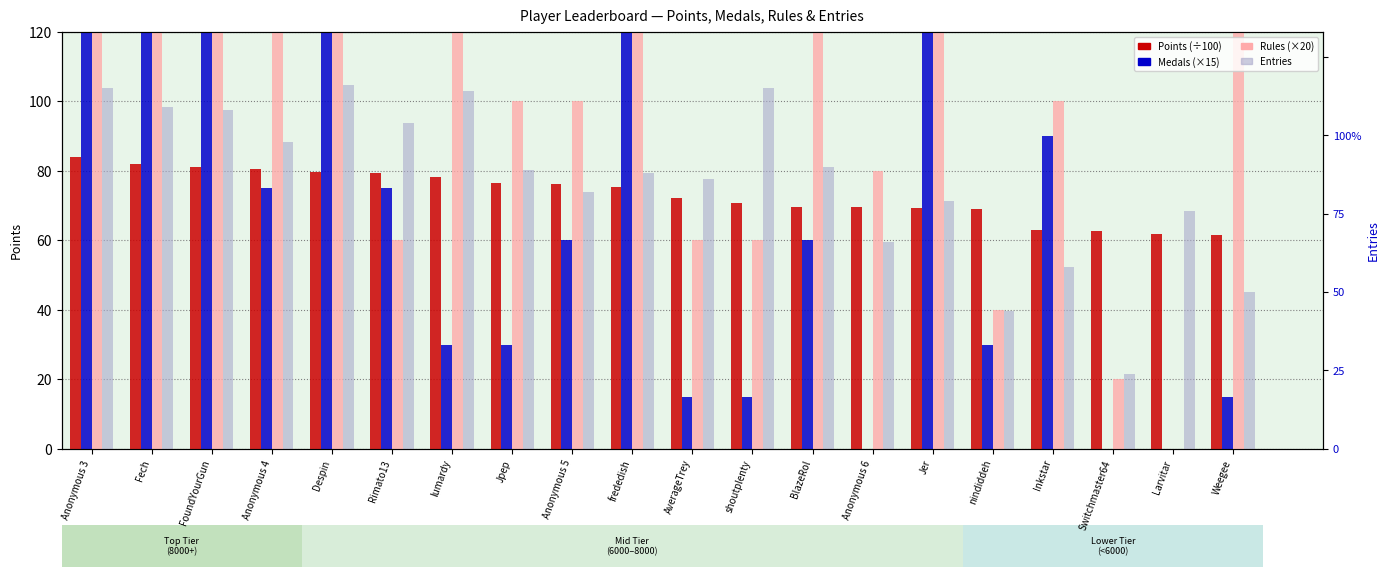

Between Anonymous 4 and Switchmaster64, which is larger?

Anonymous 4